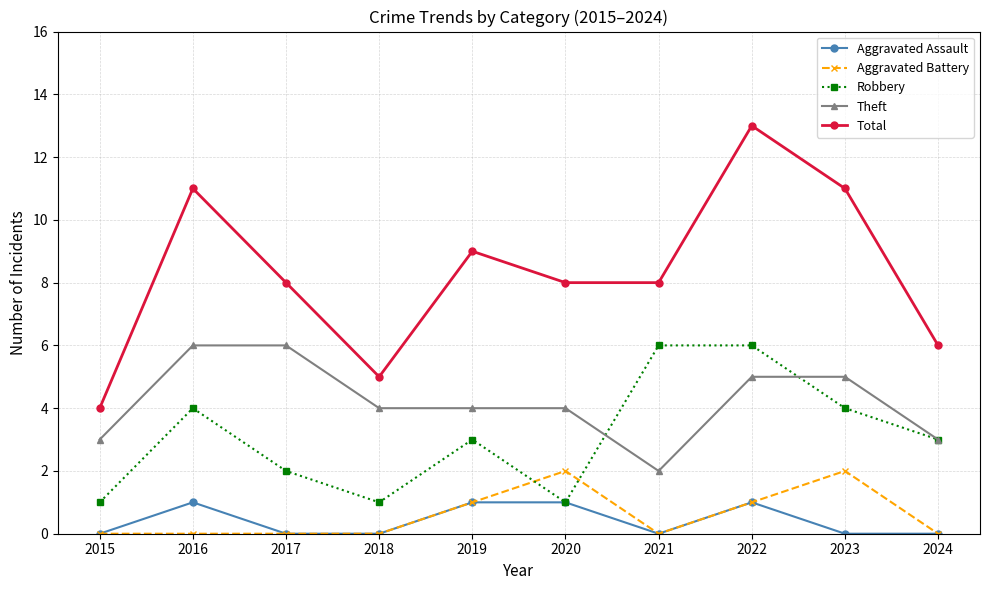

What is the average value of the Robbery series?

3